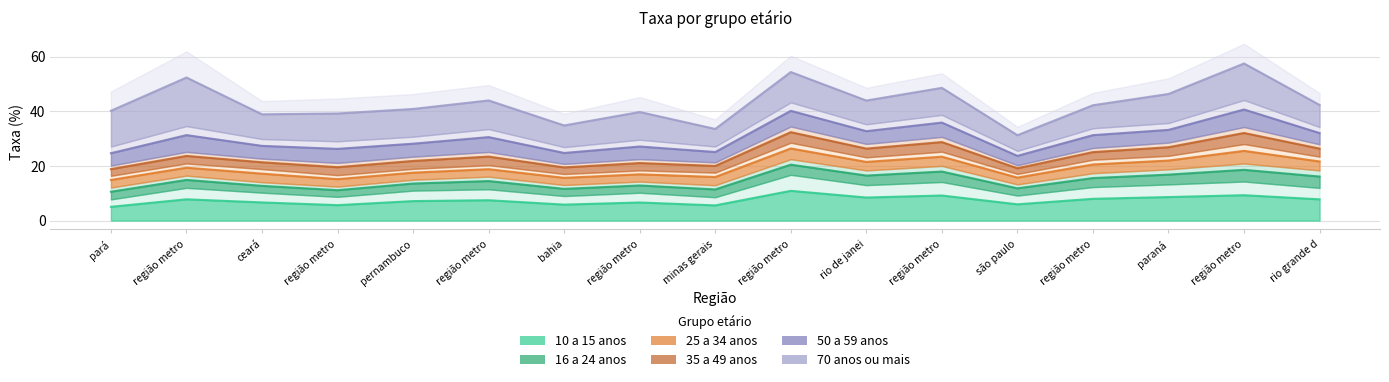

Which series has the largest total across all categories?

70 anos ou mais